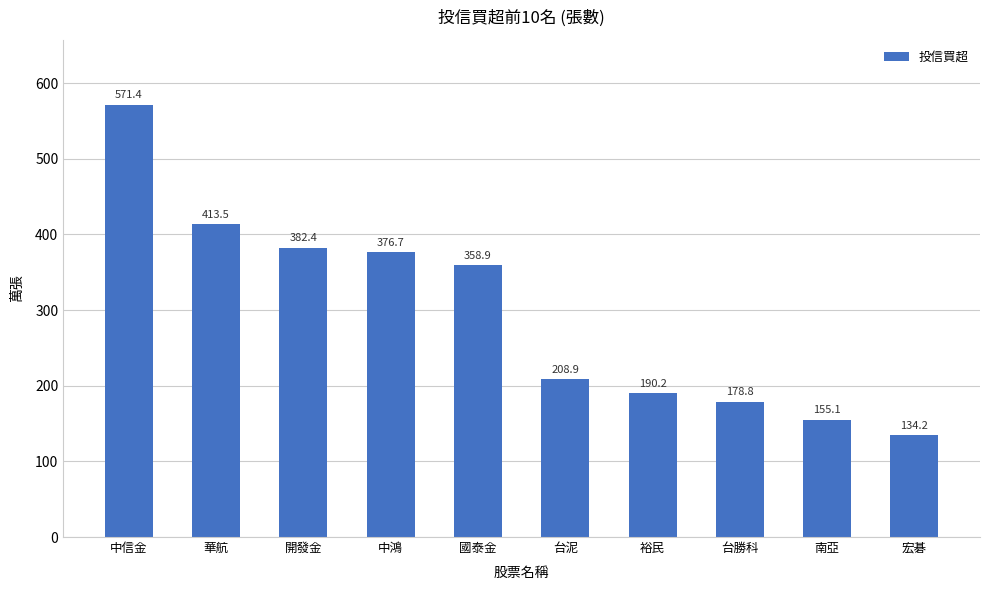

What is the average value?

297.0